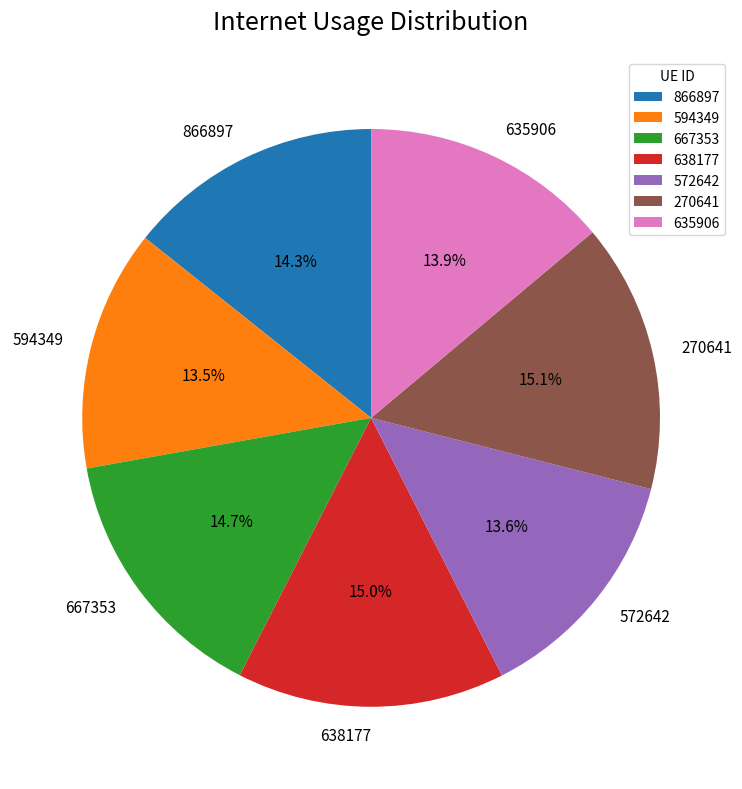

To the nearest percent, what is the difference between the largest and smallest slice percentages?

2%